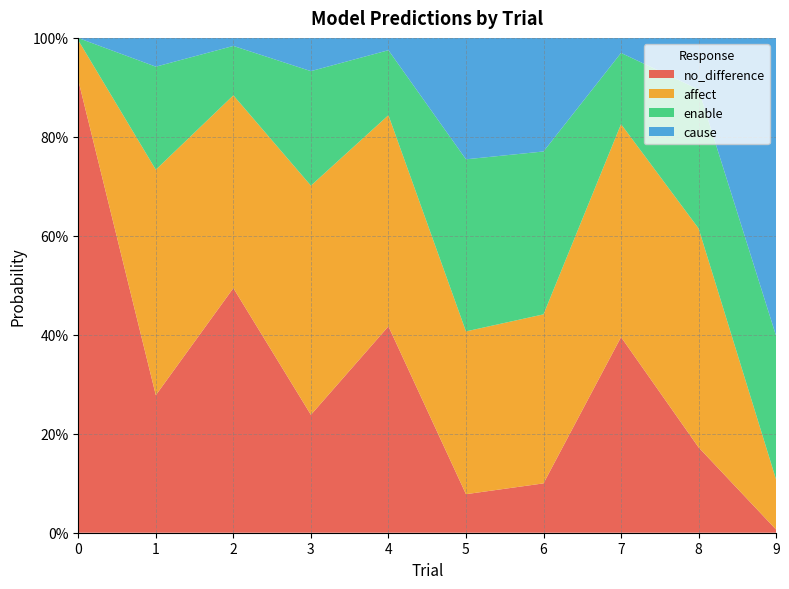

Reading left to right, what are all the values shown in this chart?

no_difference: 0.9	0.3	0.5	0.2	0.4	0.1	0.1	0.4	0.2	0.0
affect: 0.1	0.5	0.4	0.5	0.4	0.3	0.3	0.4	0.4	0.1
enable: 0.0	0.2	0.1	0.2	0.1	0.3	0.3	0.1	0.3	0.3
cause: 0.0	0.1	0.0	0.1	0.0	0.2	0.2	0.0	0.1	0.6